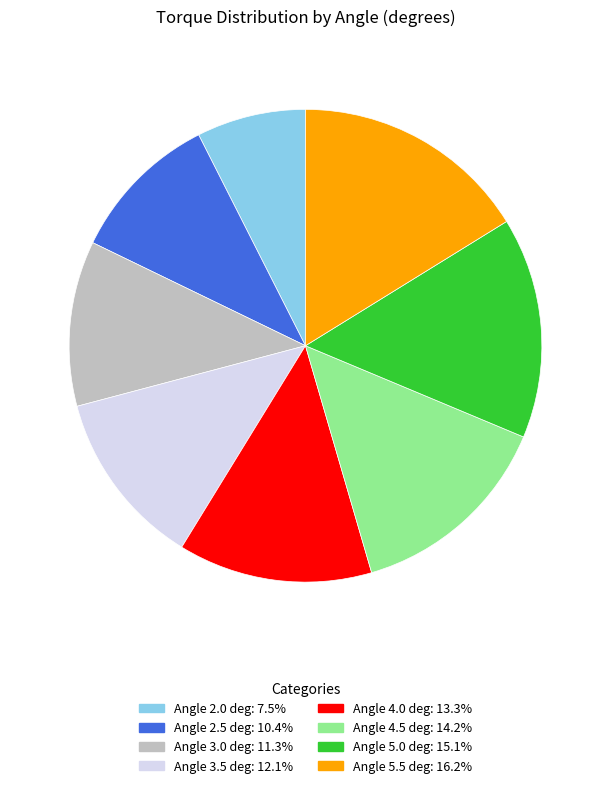

Is there a majority slice in this chart?

No